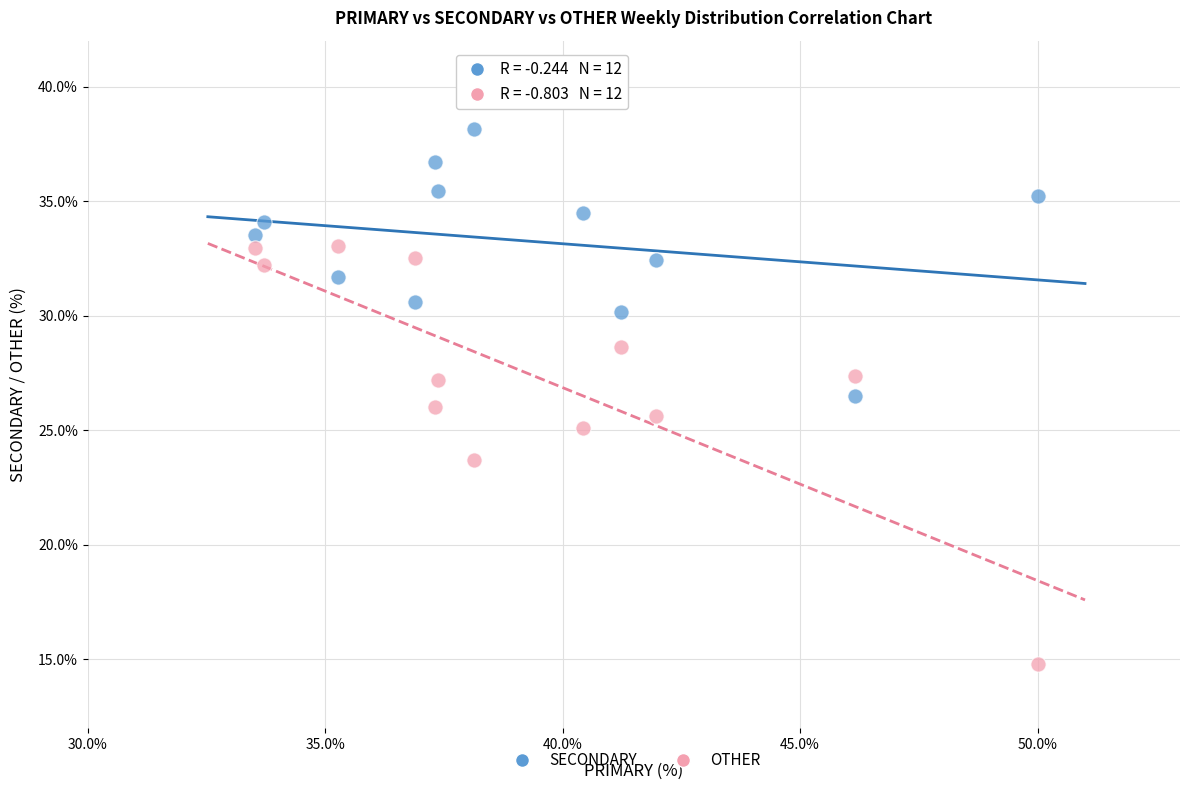

Across all data points, what is the range of X values (max minus min)?

16.5